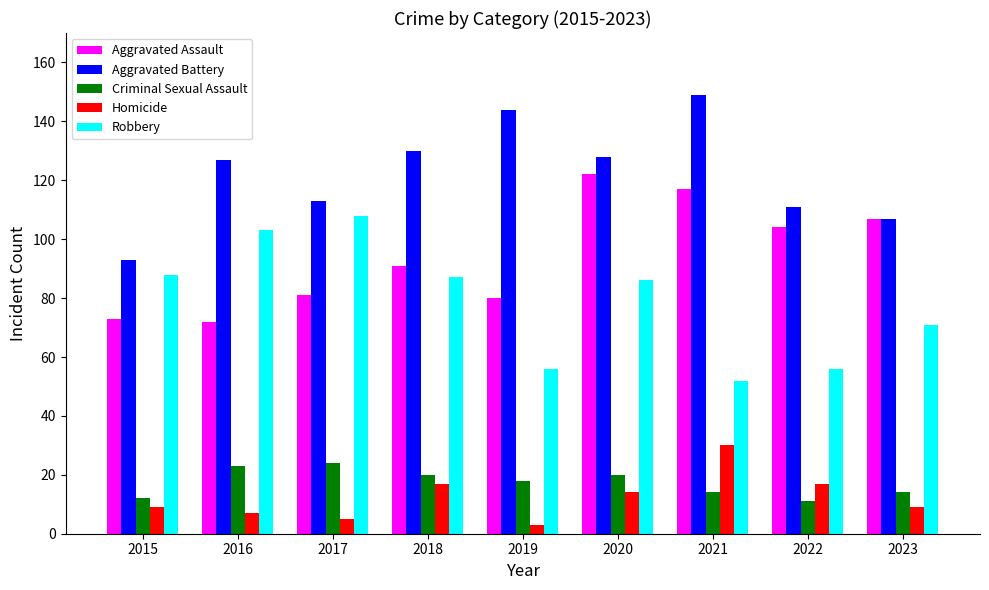

Which series has the largest total across all categories?

Aggravated Battery